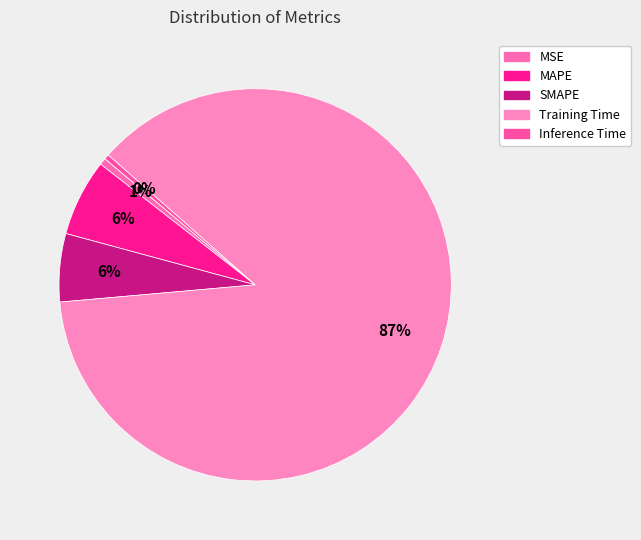

What is the majority slice?

Training Time